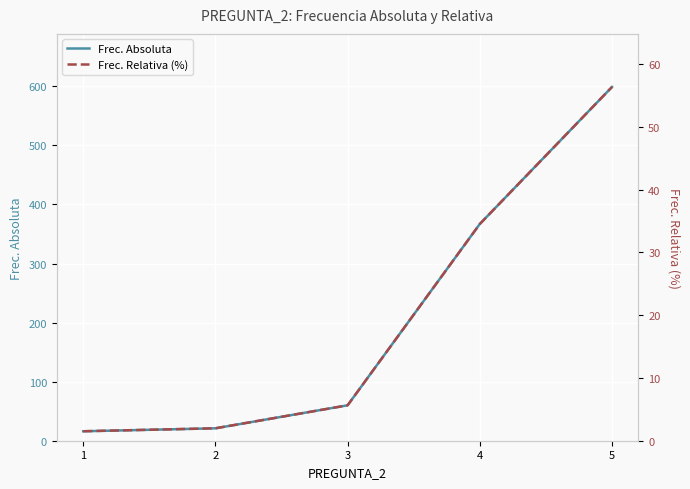

At which category does the chart reach its peak across all series?

5